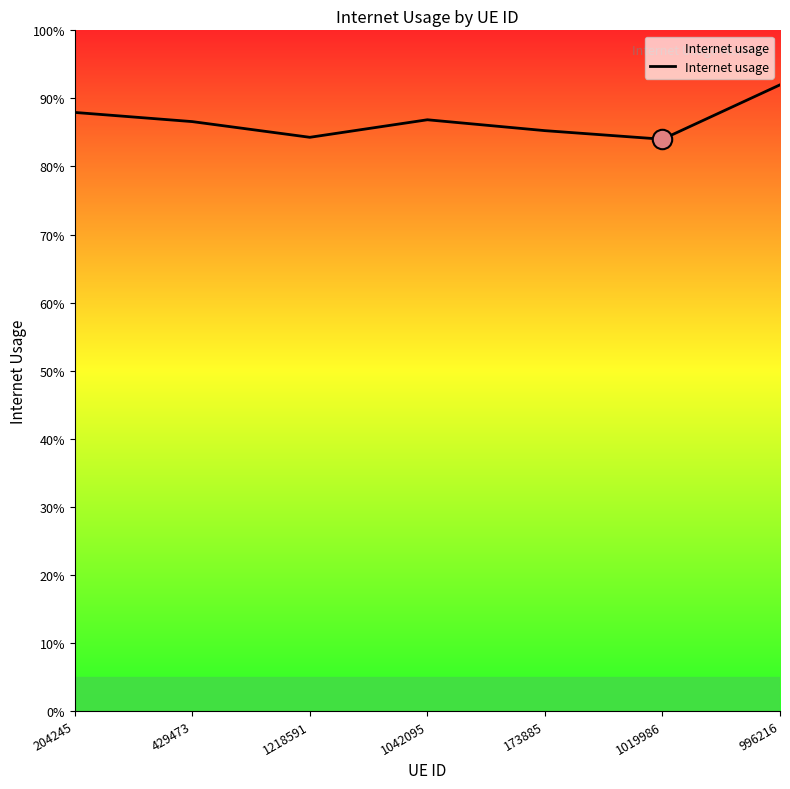

Does the chart display data point markers on the line(s)?

No